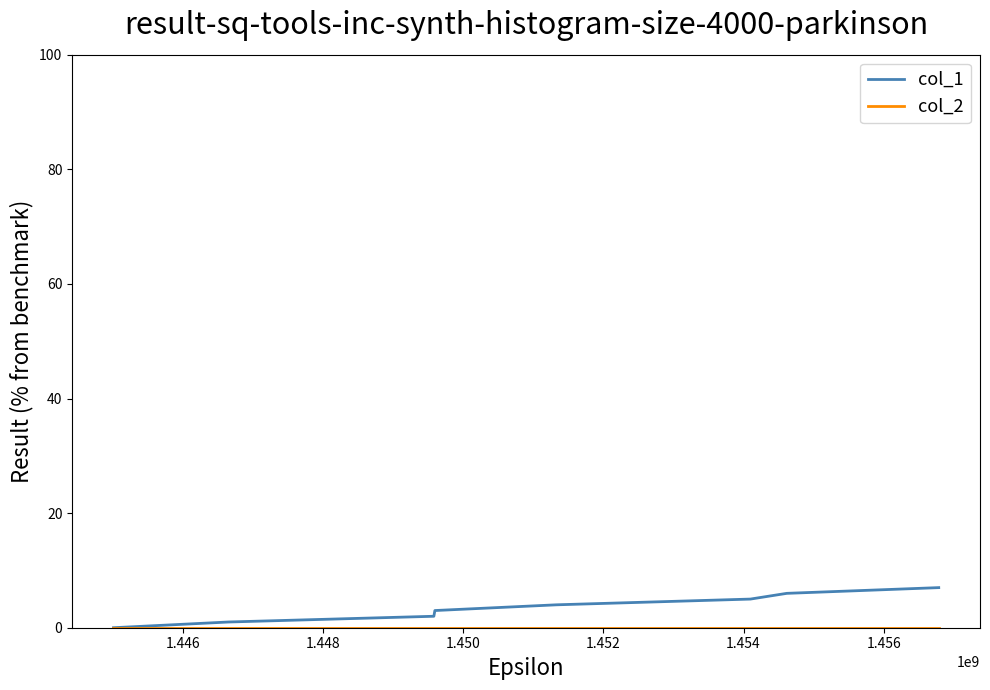

What is the maximum value shown in the chart?

7